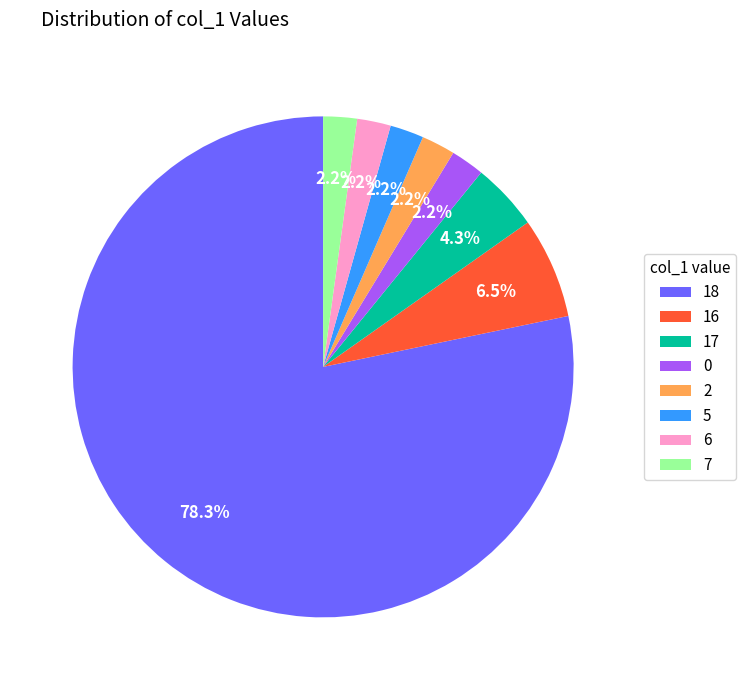

How much of the chart is everything except 16?

93.5%